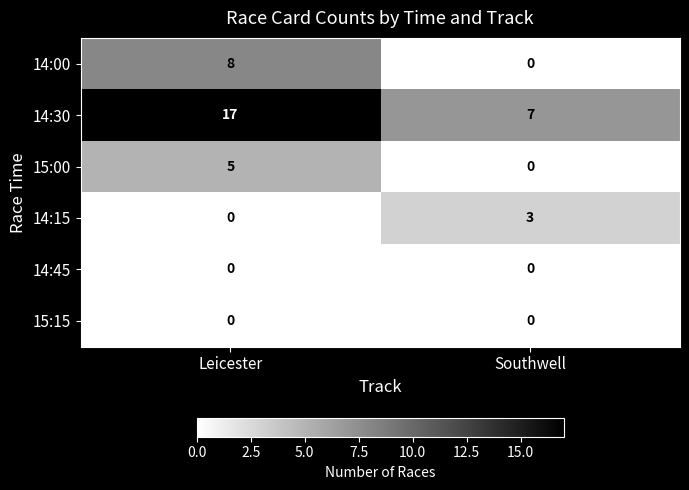

At which category does the chart reach its peak across all series?

Leicester